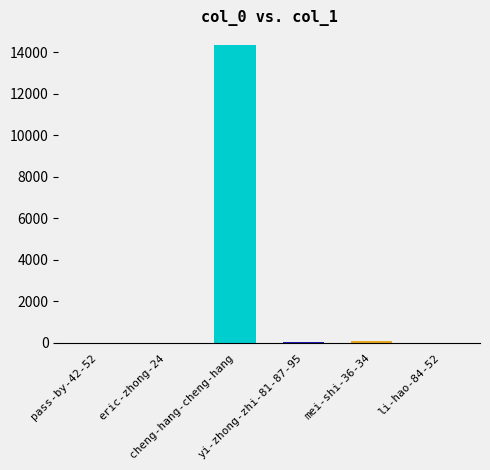

What is the sum of all values?

14509